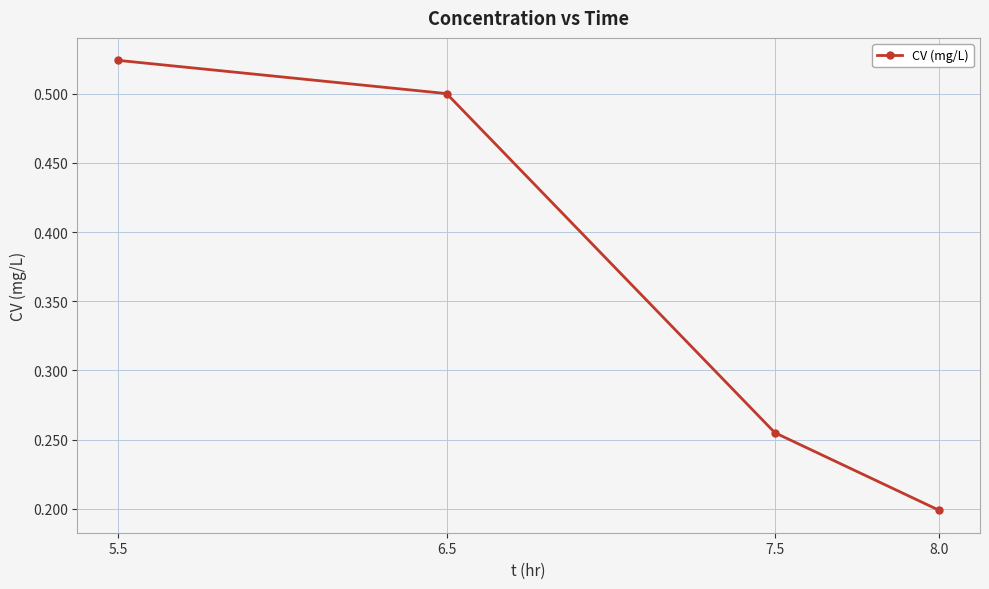

What is the average value?

0.4